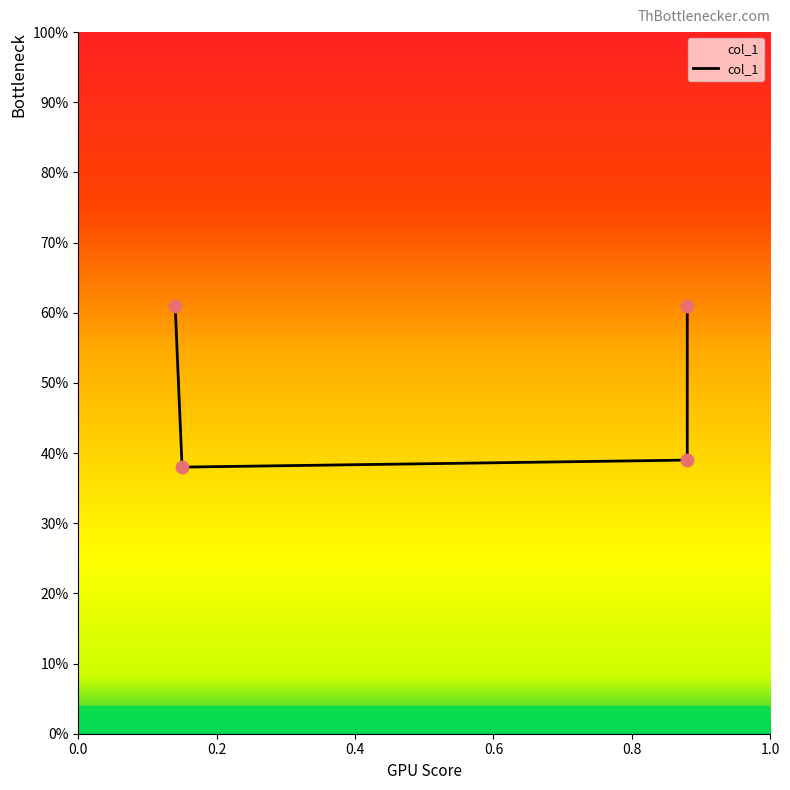

What is the change in value from 0.15 to 0.88?

+0.2